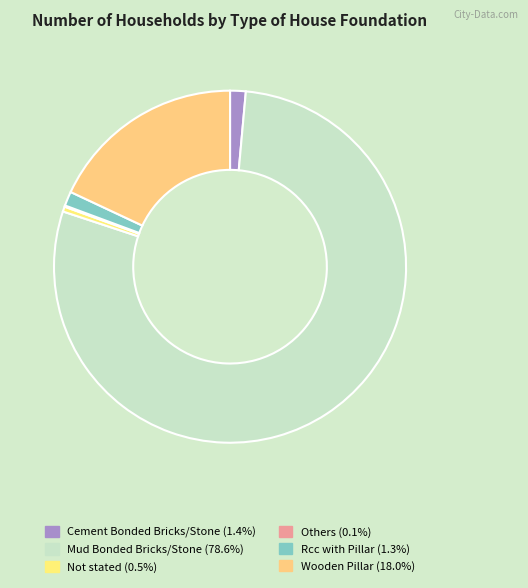

To the nearest percent, what percentage of the pie is Rcc with Pillar?

1%